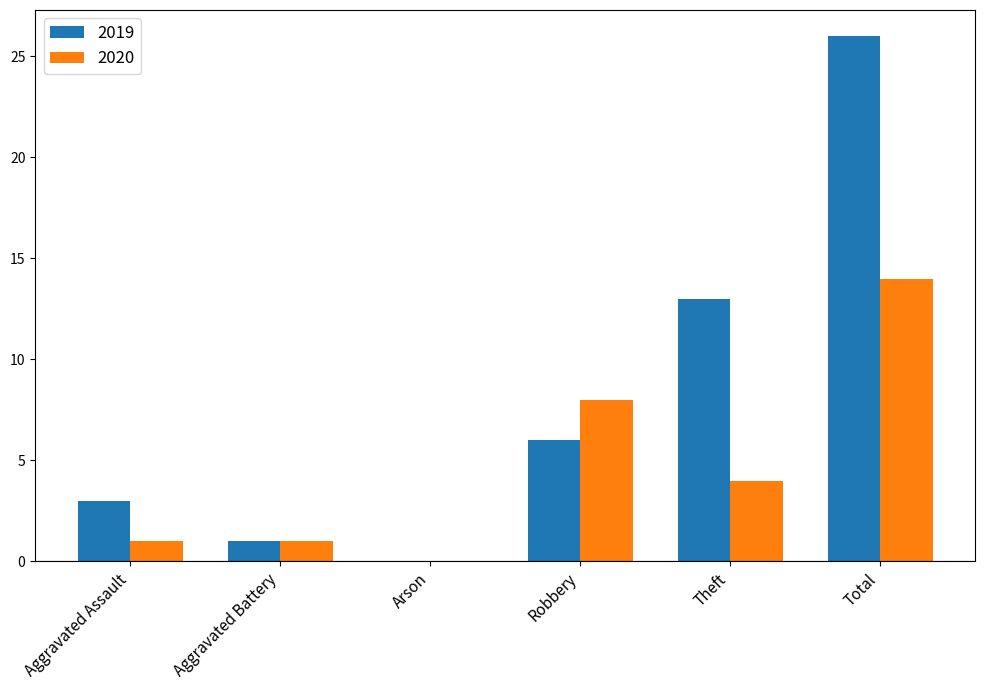

What is the total value across all series at Total?

40